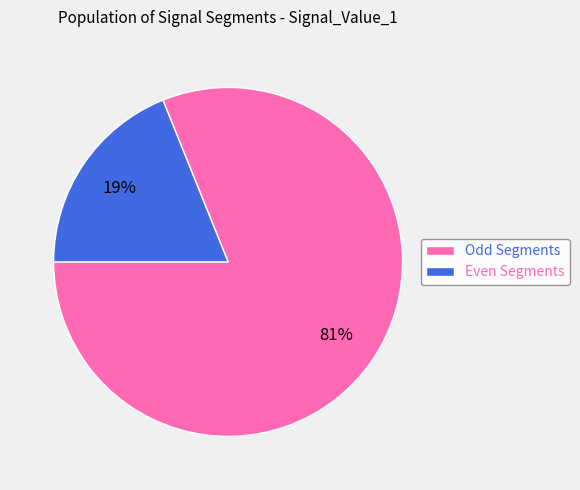

Does any single category account for the majority?

Yes